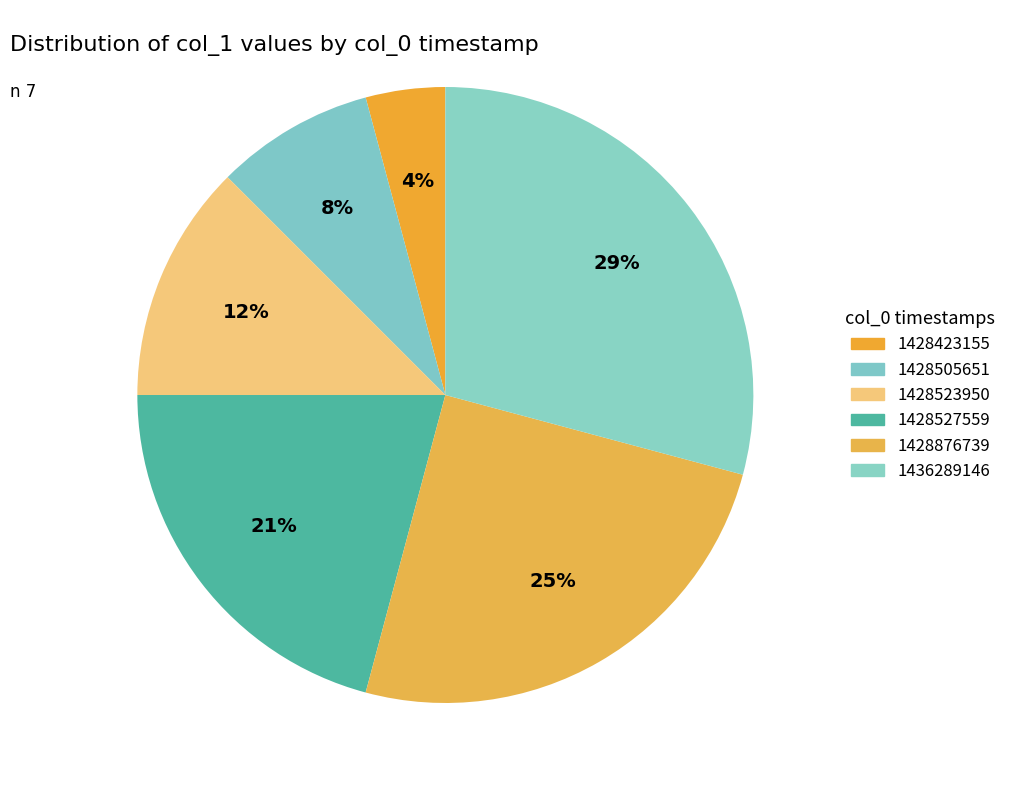

How many slices are in this pie chart?

6